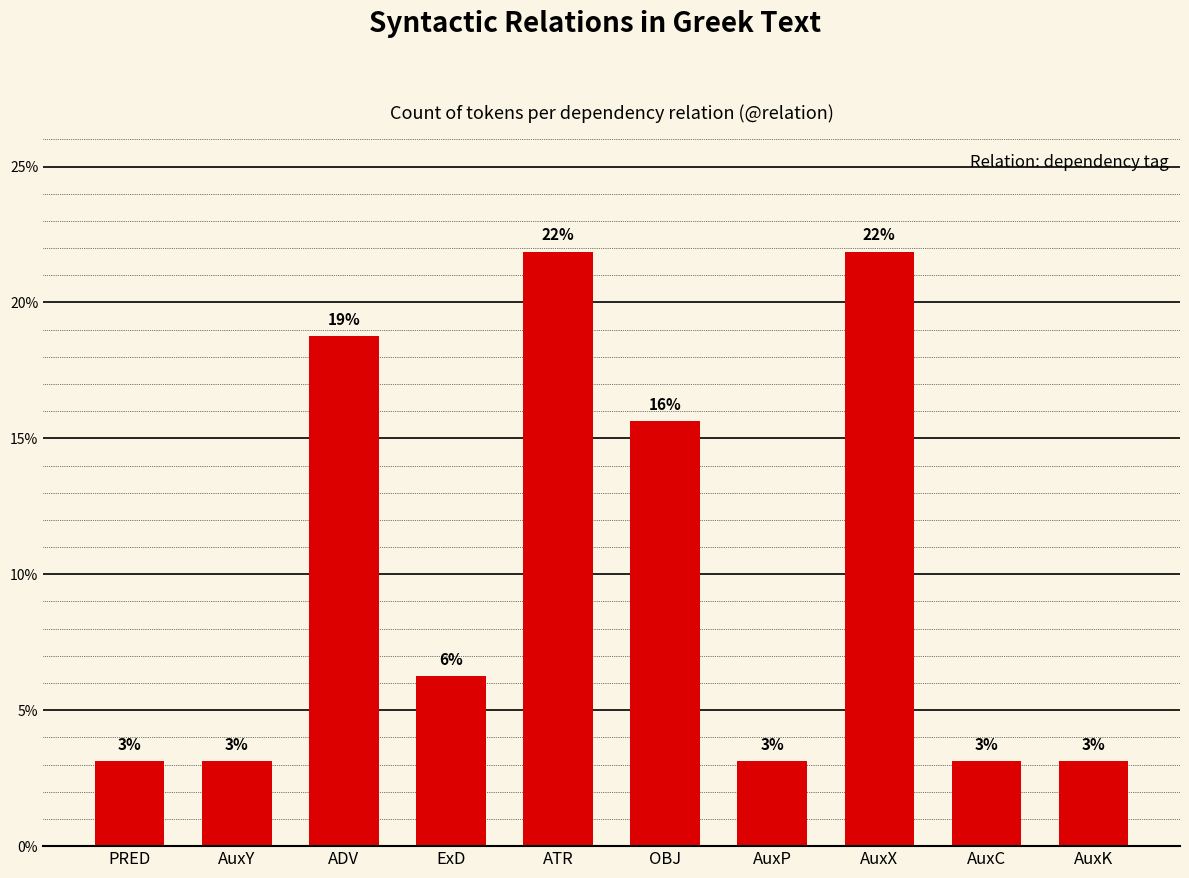

What is the minimum value shown in the chart?

3.1